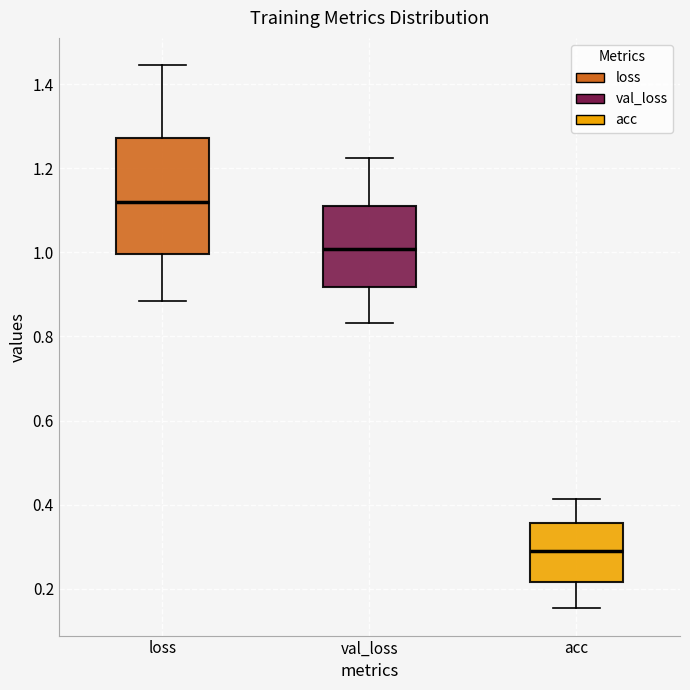

Comparing the boxes themselves (not the whiskers), which one is the tallest?

loss